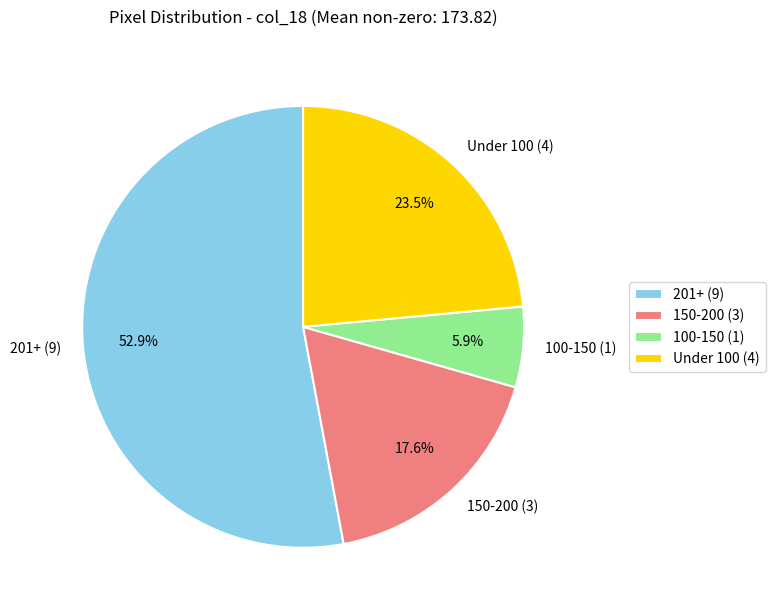

Rank the categories by value from lowest to highest.

100-150 (1), 150-200 (3), Under 100 (4), 201+ (9)